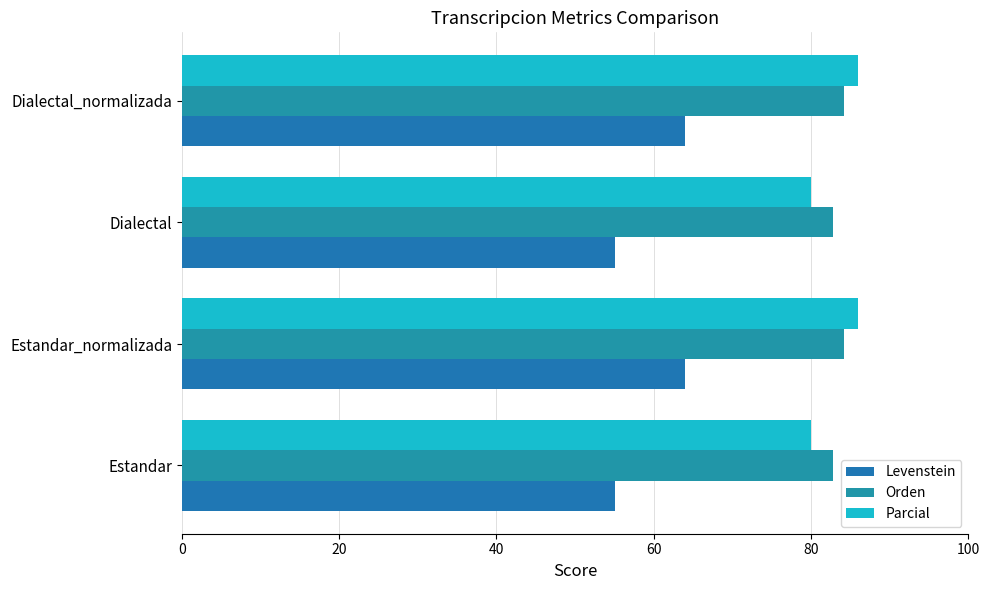

What is the sum of all Orden values?

333.9